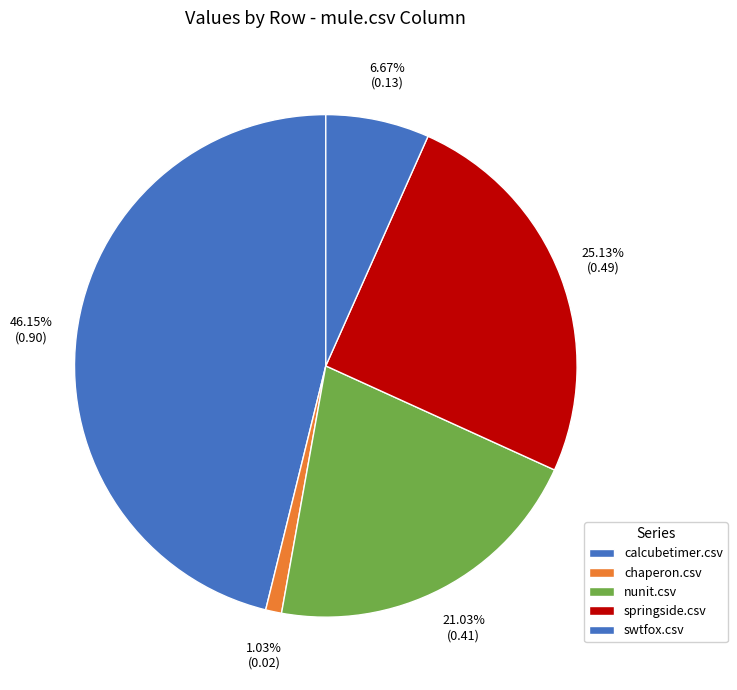

To the nearest percent, what percentage of the pie is swtfox.csv?

7%